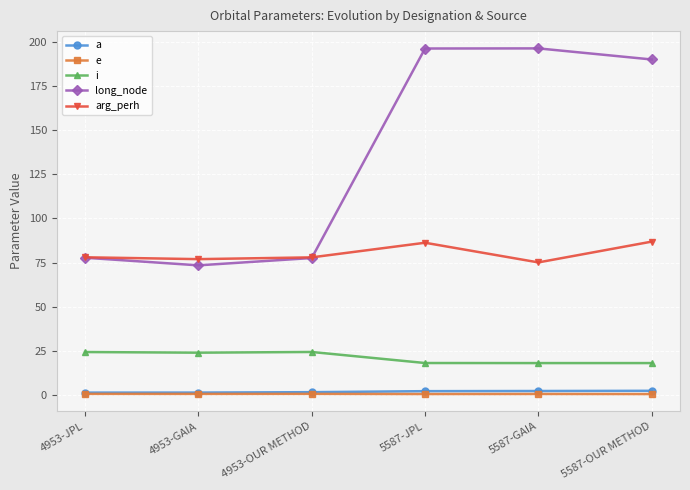

How many series are shown in this chart?

5